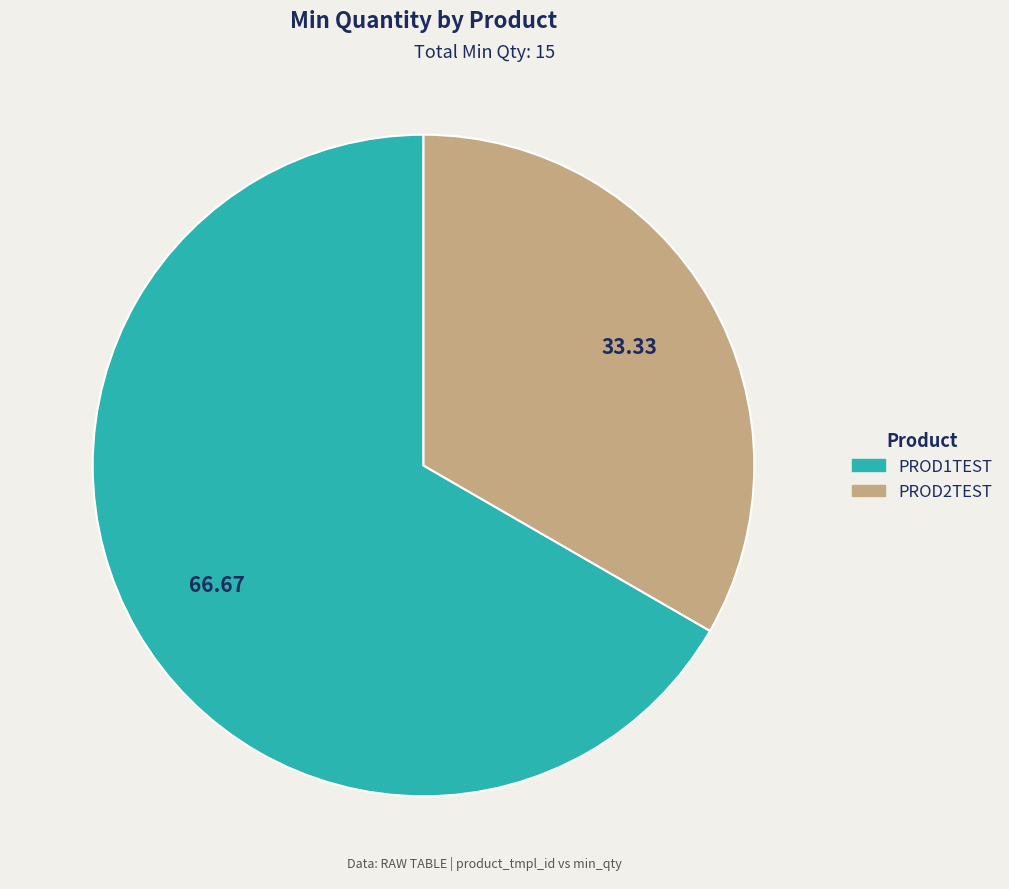

Which has a higher value, PROD1TEST or PROD2TEST?

PROD1TEST